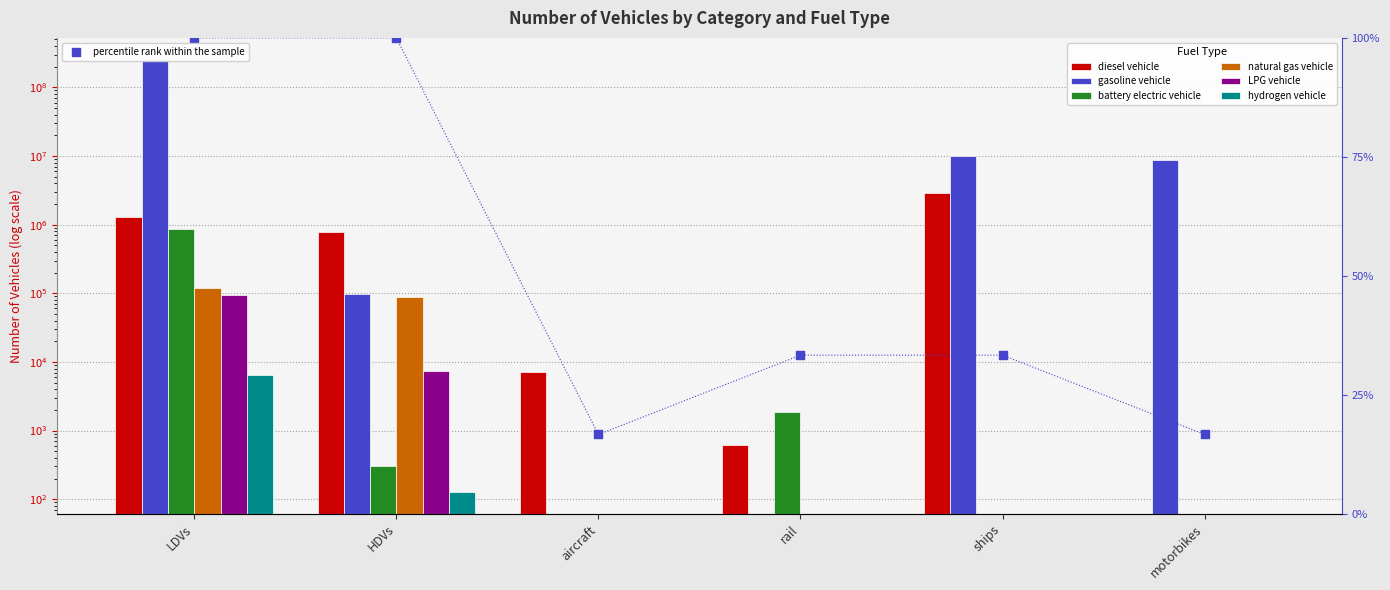

What is the total value across all series at rail?

2518.3